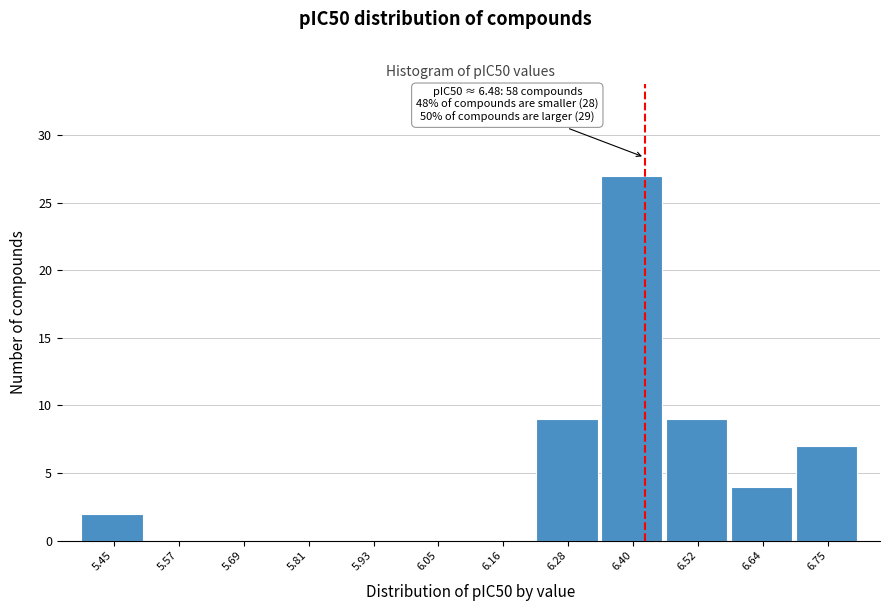

Reading left to right, what are all the values shown in this chart?

5.45=2	5.57=0	5.69=0	5.81=0	5.93=0	6.05=0	6.16=0	6.28=9	6.40=27	6.52=9	6.64=4	6.75=7